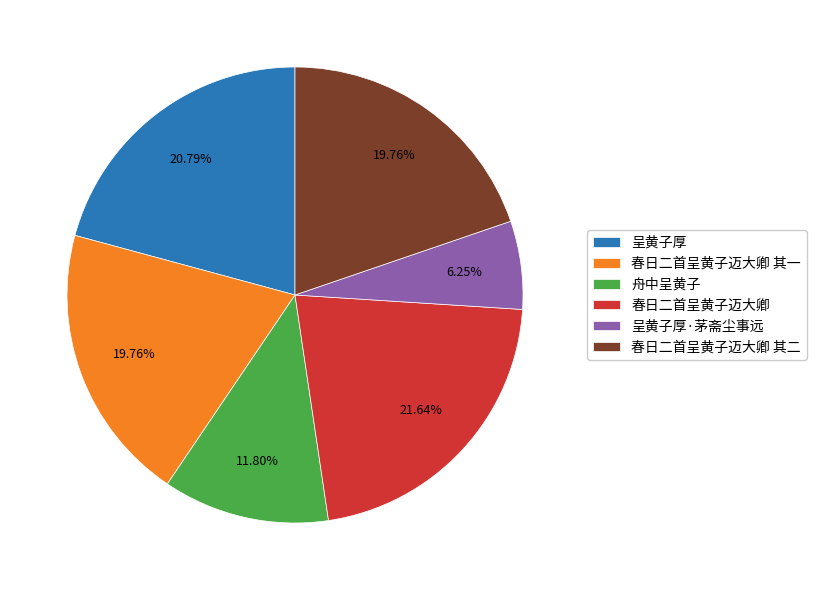

Is there a majority slice in this chart?

No